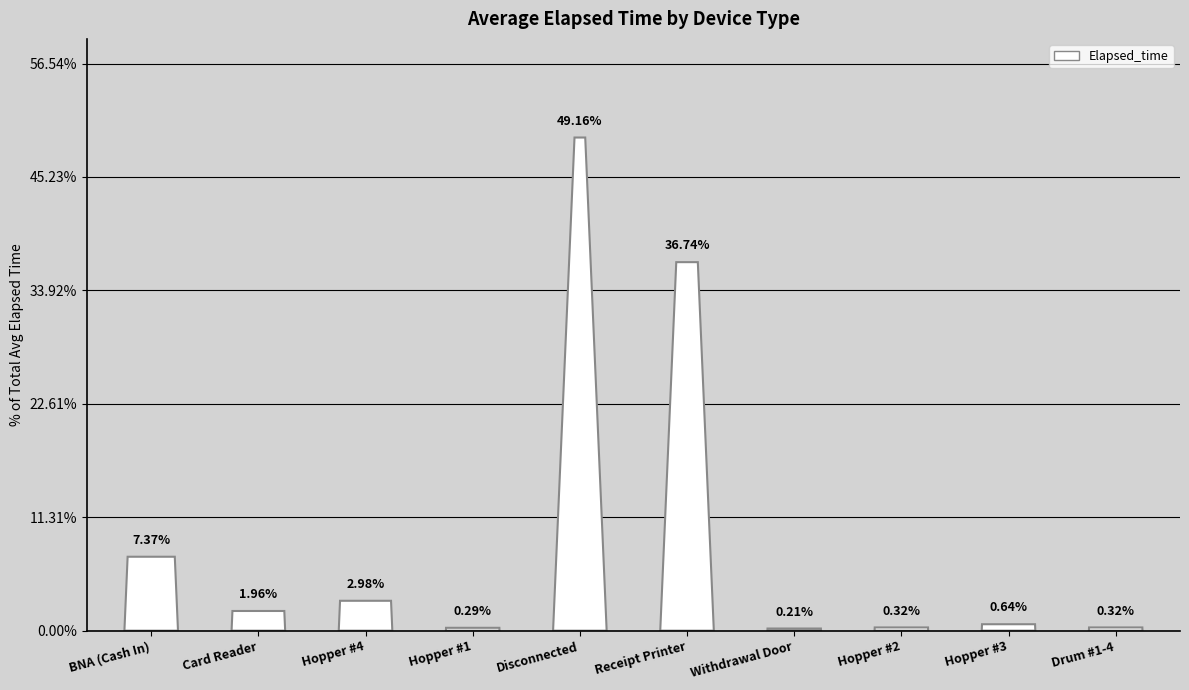

The value at Drum #1-4 is 60.7. True or false?

False